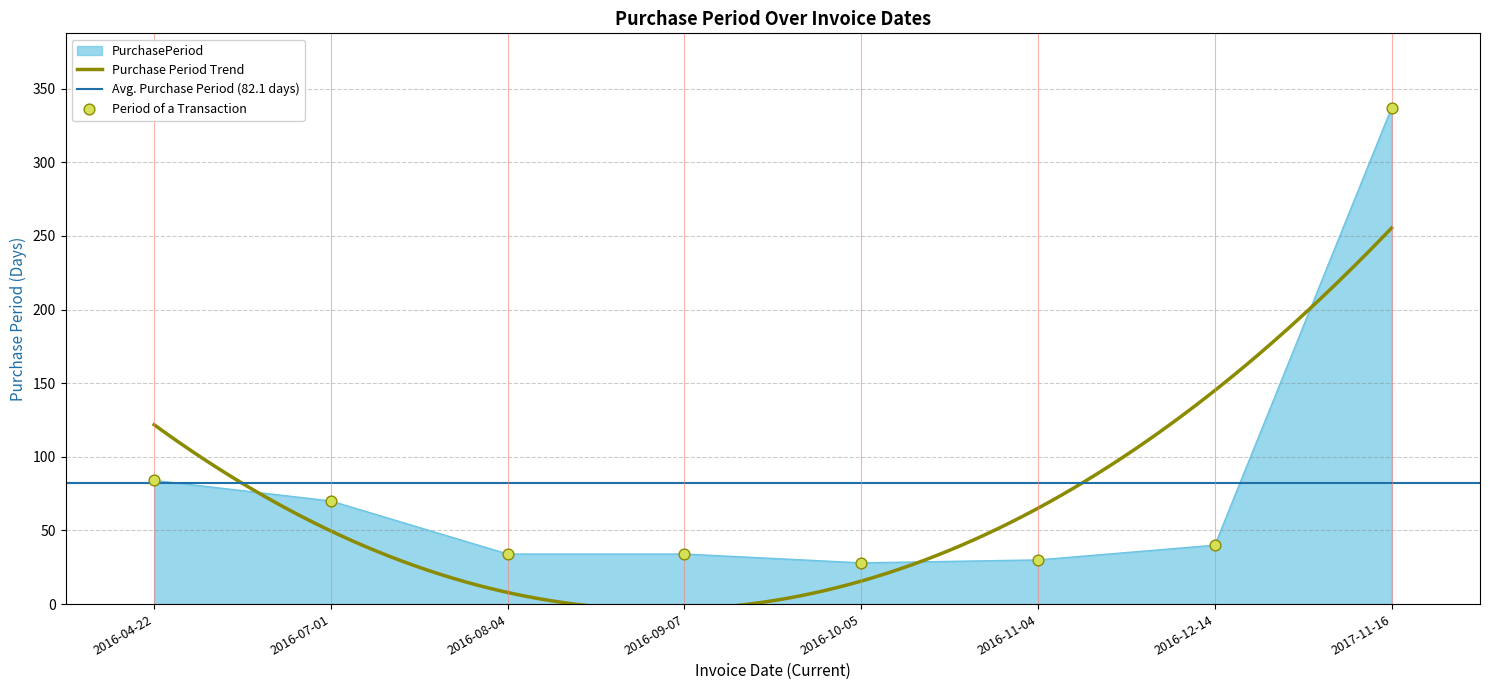

Between 2016-08-04 and 2016-12-14, which is larger?

2016-12-14